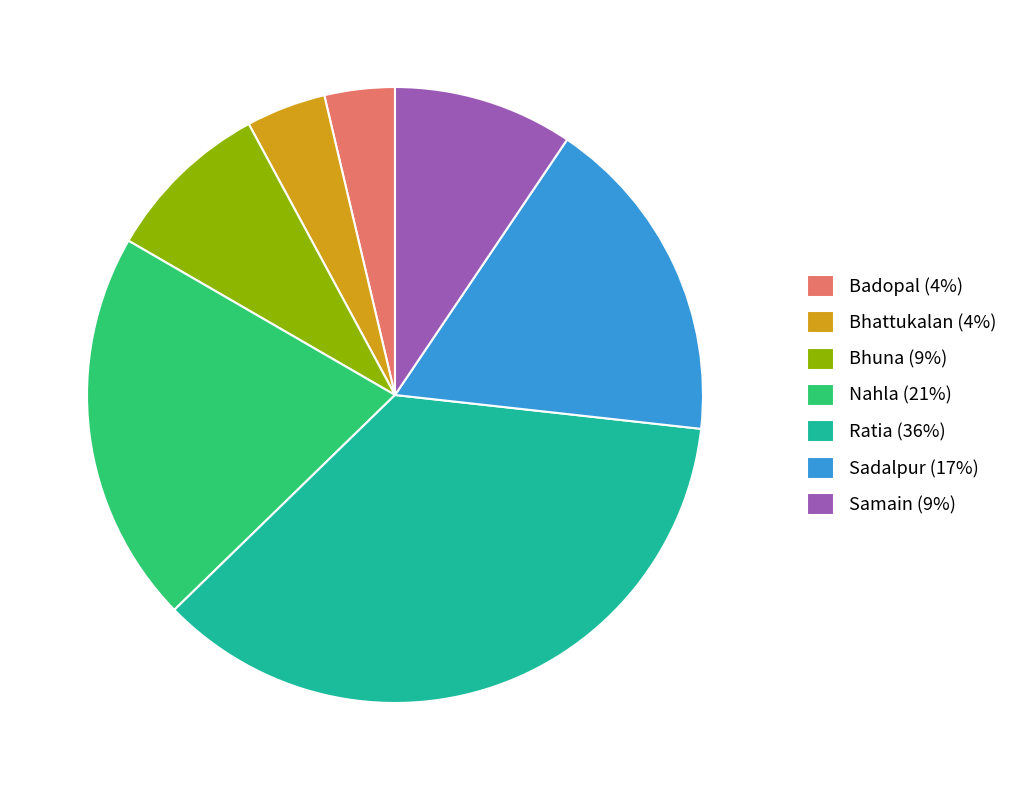

Approximately how many times larger is the value at Badopal (4%) compared to Bhuna (9%)?

0.4